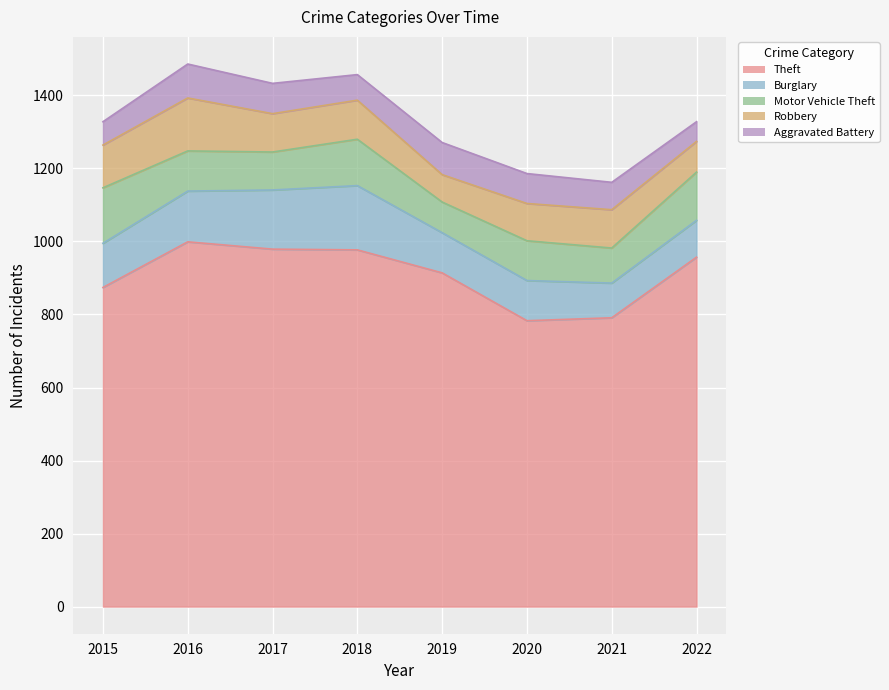

At which category is the sum across all series the highest?

2016